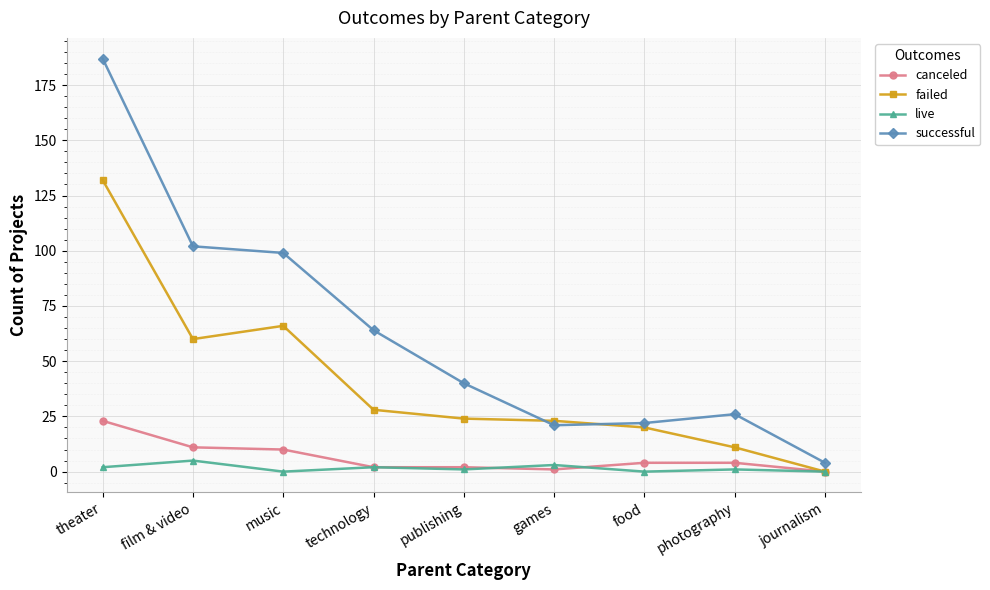

What is the sum of all canceled values?

57